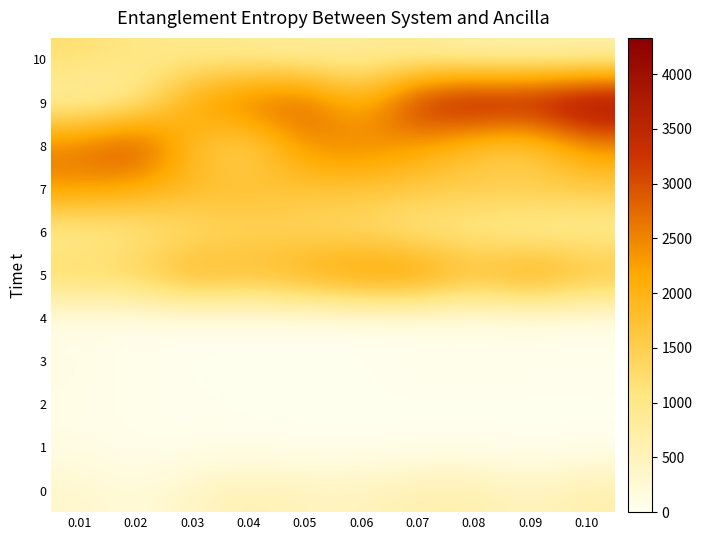

Reading left to right, transcribe all the data shown in this chart.

0: 0.01=353.2	0.02=186.4	0.03=423.6	0.04=601.8	0.05=486.8	0.06=490.7	0.07=635.8	0.08=652.9	0.09=459.0	0.10=662.1
1: 0.01=97.3	0.02=39.1	0.03=27.7	0.04=17.9	0.05=0.0	0.06=0.0	0.07=0.0	0.08=0.0	0.09=0.0	0.10=0.0
2: 0.01=81.2	0.02=27.8	0.03=16.0	0.04=0.0	0.05=0.0	0.06=0.0	0.07=0.0	0.08=0.0	0.09=0.0	0.10=0.0
3: 0.01=120.9	0.02=21.9	0.03=0.0	0.04=0.0	0.05=0.0	0.06=0.0	0.07=48.8	0.08=37.0	0.09=35.7	0.10=30.4
4: 0.01=47.9	0.02=32.4	0.03=20.1	0.04=16.0	0.05=13.8	0.06=12.2	0.07=14.7	0.08=37.6	0.09=36.9	0.10=36.1
5: 0.01=1401.9	0.02=1487.0	0.03=2100.1	0.04=1854.8	0.05=2188.0	0.06=2464.1	0.07=2525.5	0.08=1853.6	0.09=2360.1	0.10=1850.6
6: 0.01=785.7	0.02=965.3	0.03=1155.2	0.04=1355.5	0.05=1285.5	0.06=1221.6	0.07=954.7	0.08=903.4	0.09=706.3	0.10=775.0
7: 0.01=2363.0	0.02=2106.0	0.03=1899.0	0.04=1819.0	0.05=1696.0	0.06=1656.0	0.07=1586.0	0.08=1571.0	0.09=1596.0	0.10=1569.0
8: 0.01=2696.5	0.02=3295.9	0.03=1744.7	0.04=1275.1	0.05=2405.7	0.06=2598.9	0.07=2232.3	0.08=1648.0	0.09=1412.2	0.10=2361.9
9: 0.01=607.1	0.02=810.1	0.03=2257.7	0.04=2816.9	0.05=2975.6	0.06=1892.9	0.07=3495.9	0.08=3989.4	0.09=3874.0	0.10=4332.1
10: 0.01=1228.6	0.02=1015.2	0.03=924.0	0.04=872.4	0.05=769.7	0.06=822.1	0.07=805.3	0.08=616.5	0.09=612.0	0.10=602.5